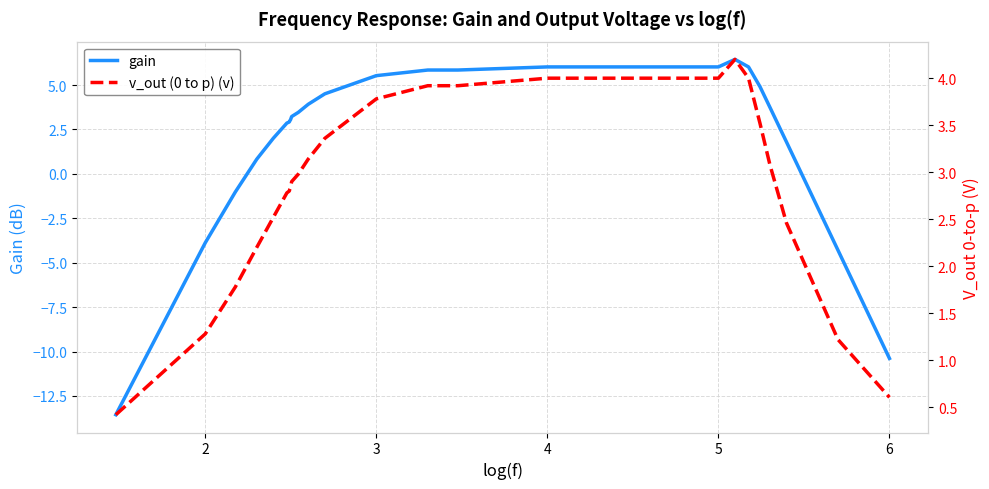

Is it true that gain equals -5.3 at 2?

False